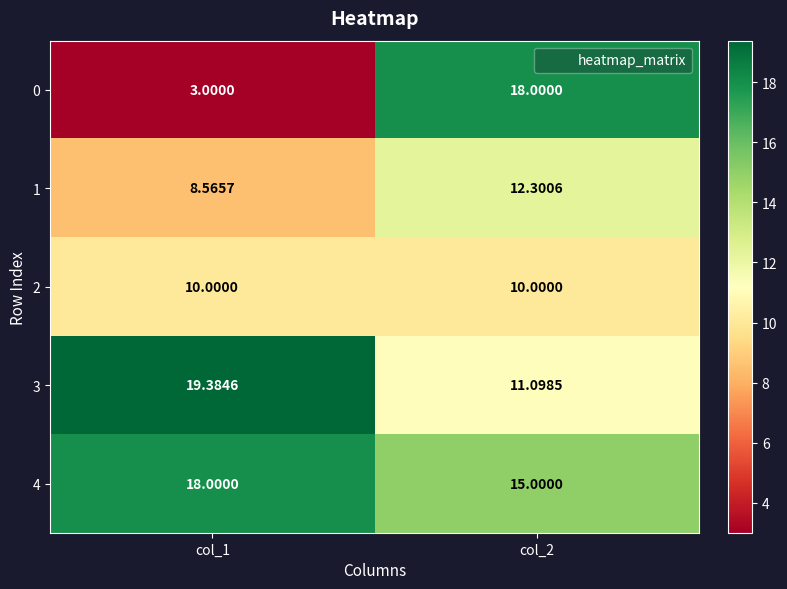

Which series changed the most between col_1 and col_2?

0